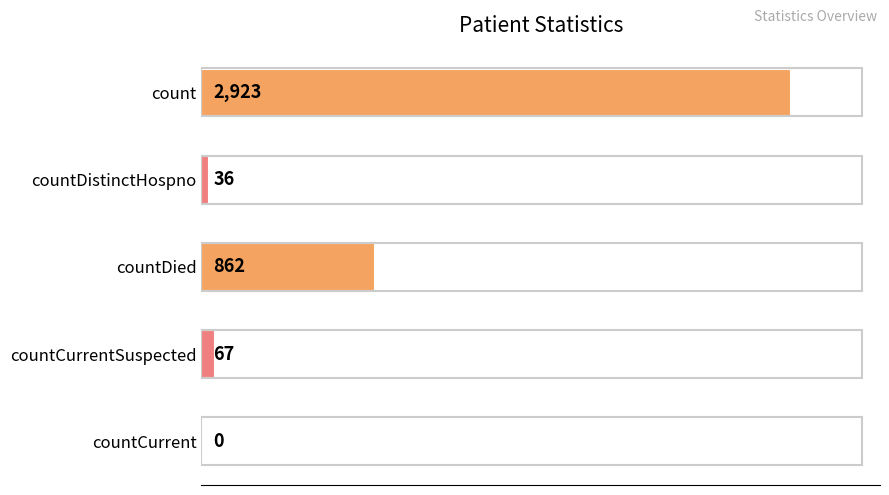

What is the greatest value displayed?

2923